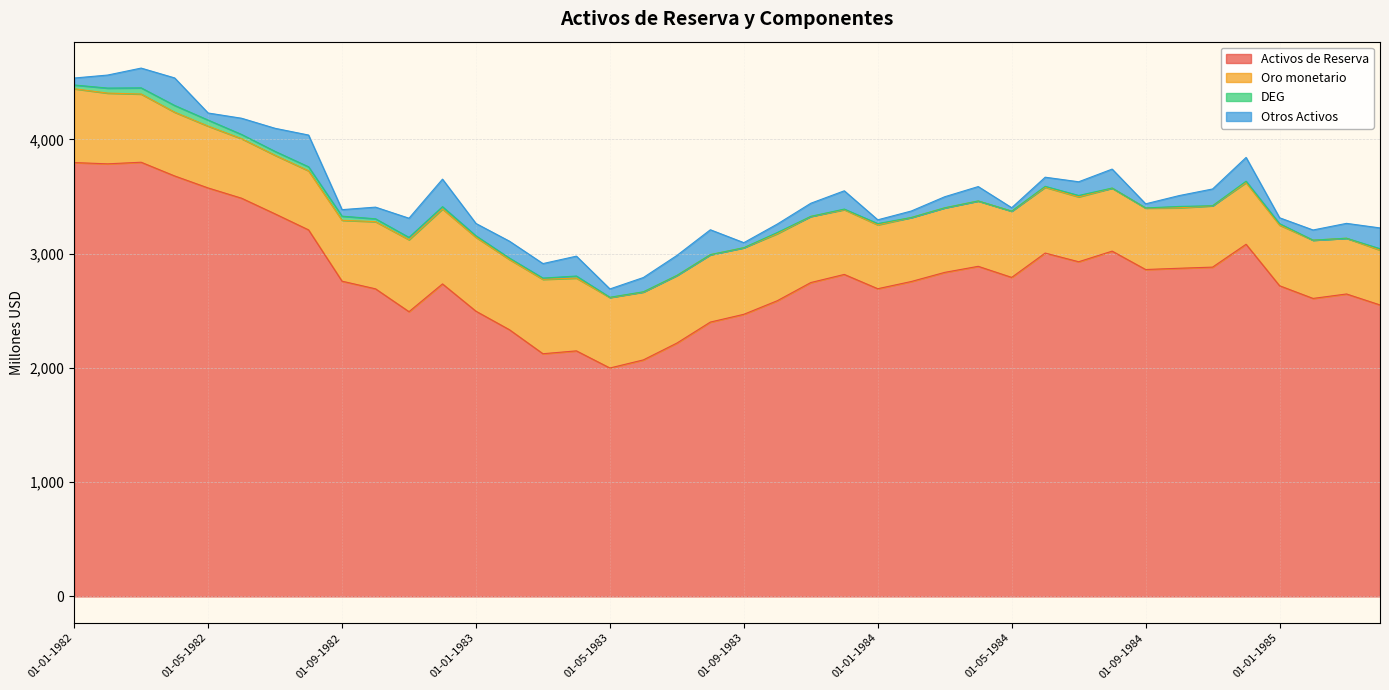

The value of Otros Activos at 01-12-1983 is 160. True or false?

True